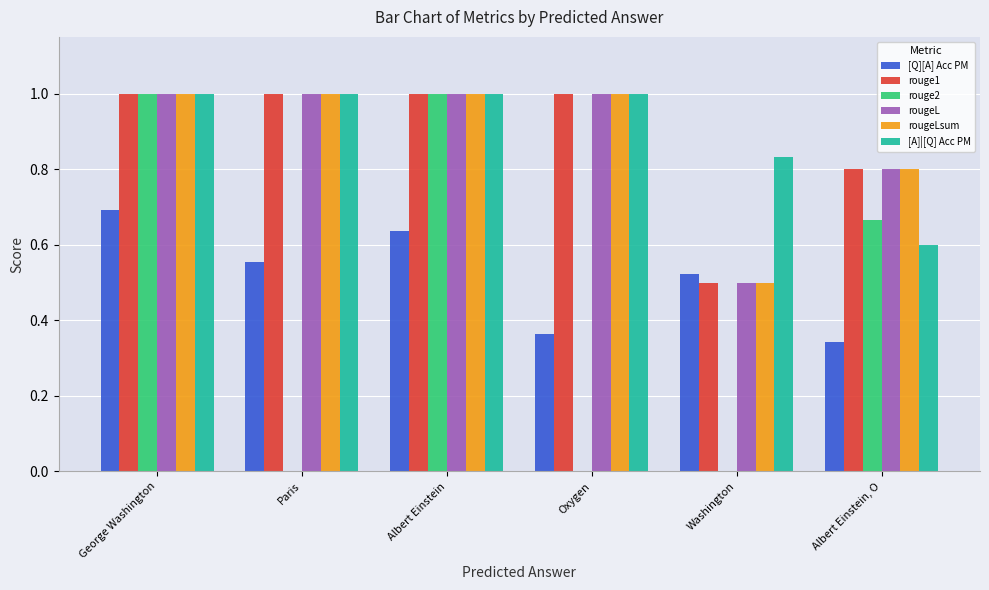

What is the maximum value shown in the chart?

1.0